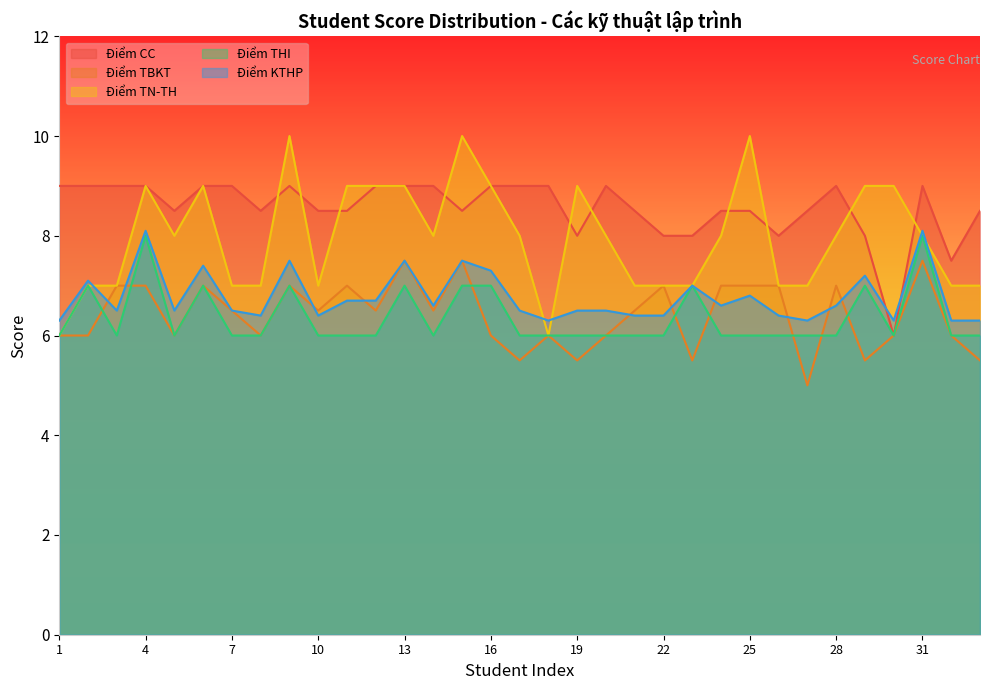

At which category does the chart reach its minimum across all series?

27